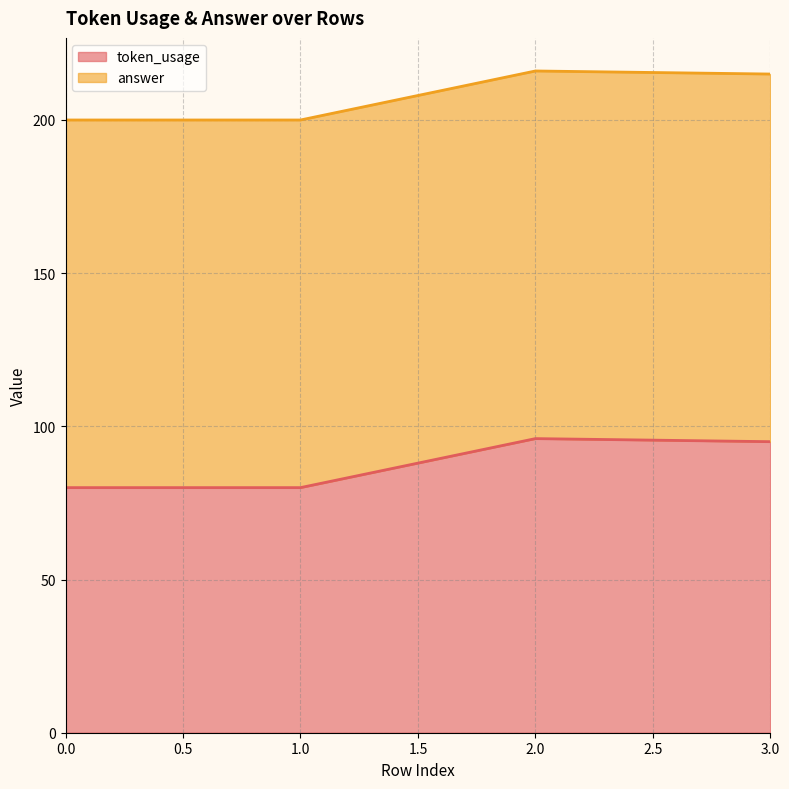

What is the difference between the maximum and minimum values?

16